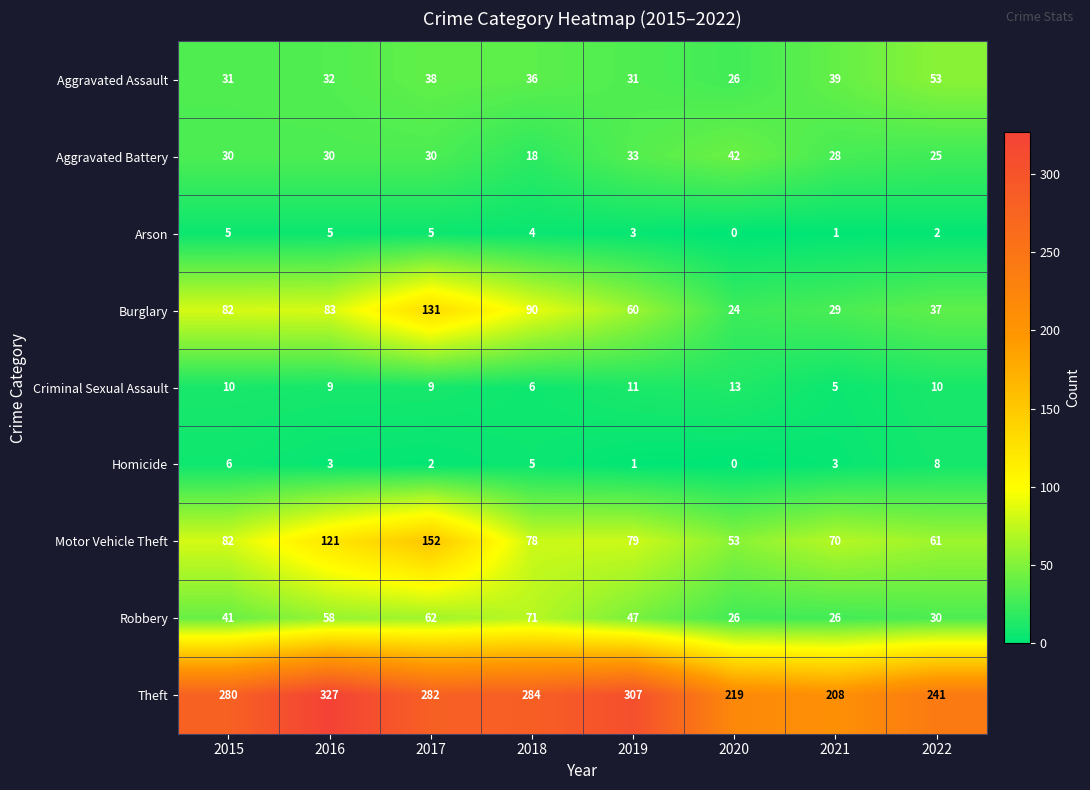

Count the number of categories in the chart.

8